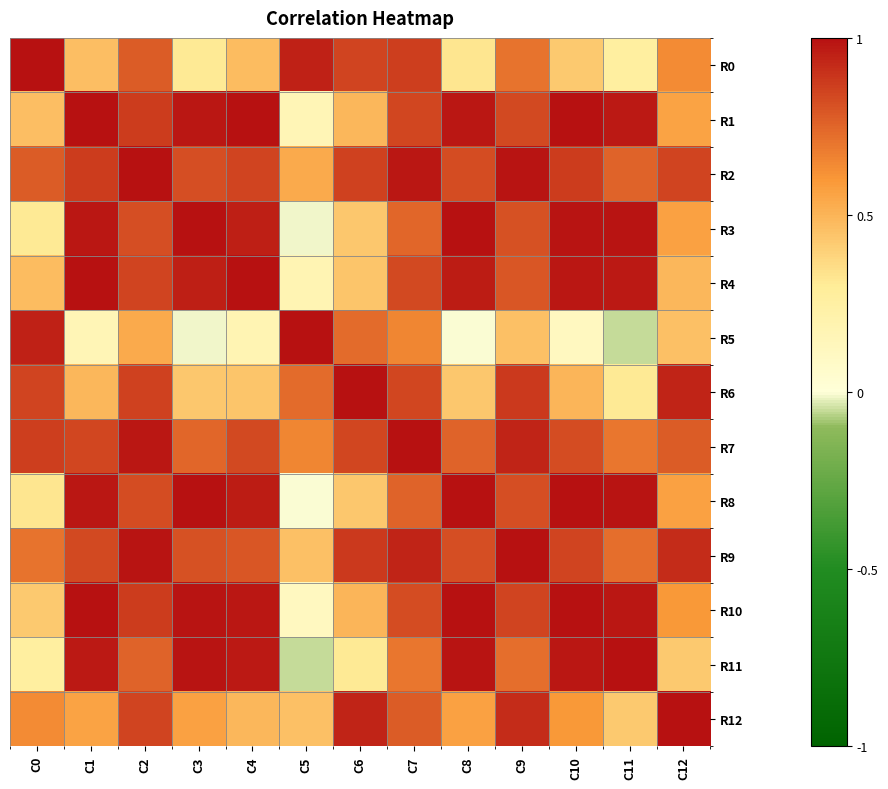

List the series in order of their peak value, highest first.

R0, R1, R2, R3, R4, R5, R6, R7, R8, R9, R10, R11, R12